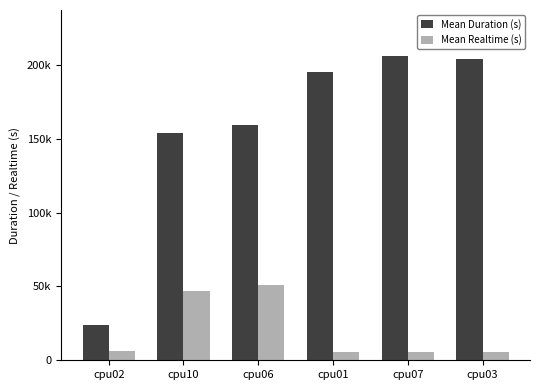

What position from the right is cpu06?

4